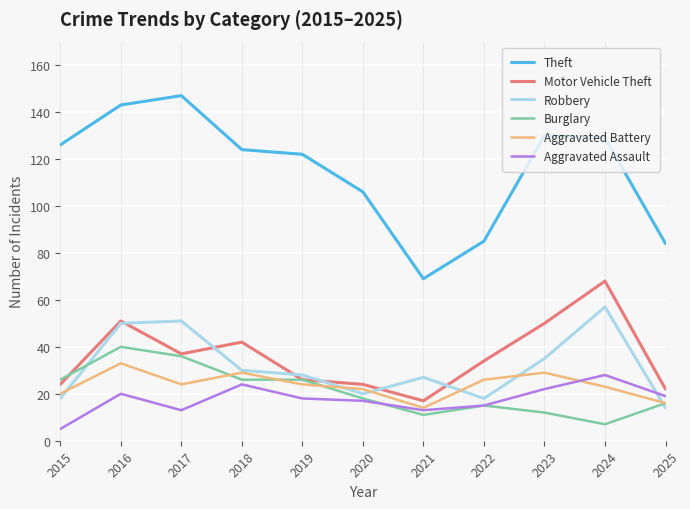

What is the total value across all series at 2018?

275